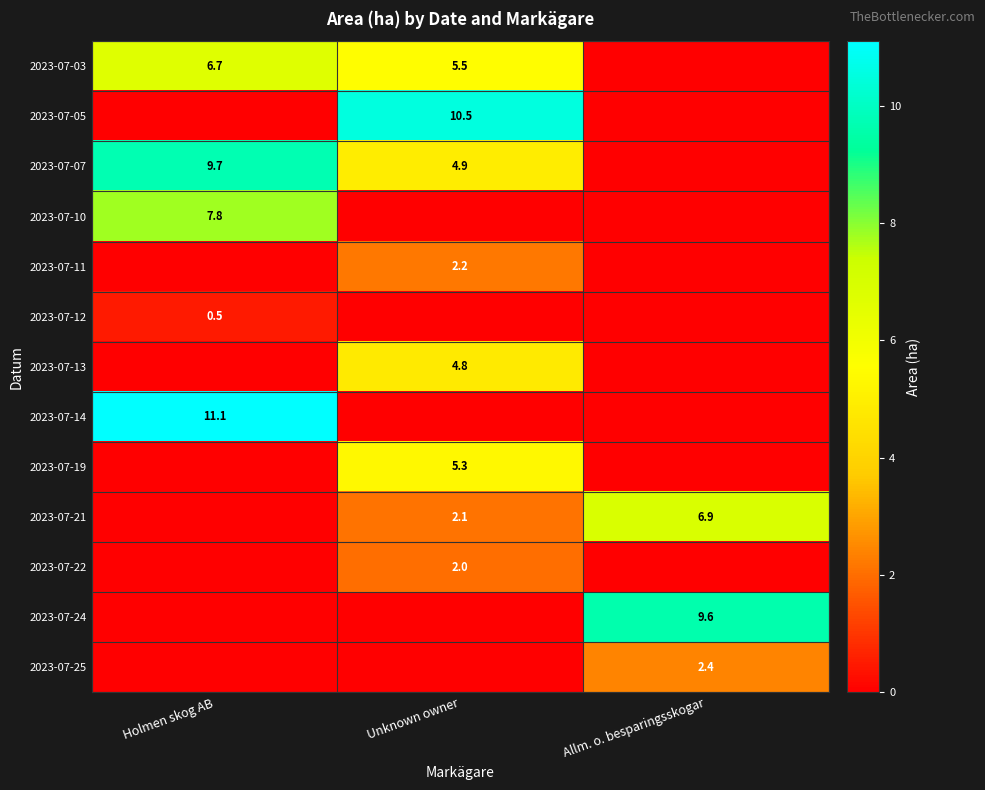

Is it true that 2023-07-22 equals 2.0 at Unknown owner?

True